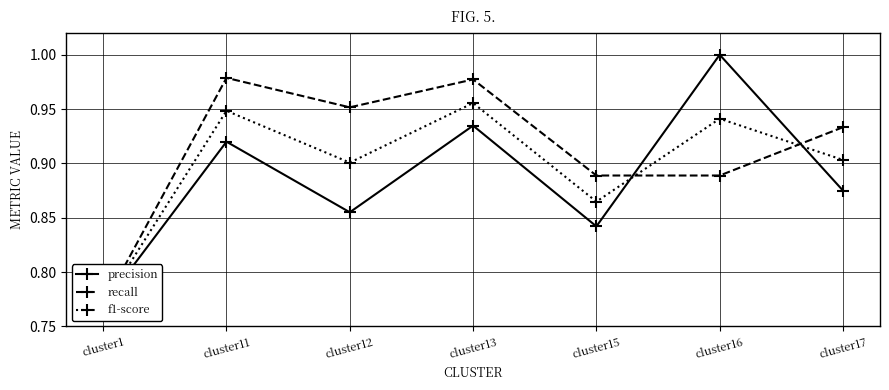

Reading left to right, extract all data points from this chart.

precision: cluster1=0.8	cluster11=0.9	cluster12=0.9	cluster13=0.9	cluster15=0.8	cluster16=1.0	cluster17=0.9
recall: cluster1=0.8	cluster11=1.0	cluster12=1.0	cluster13=1.0	cluster15=0.9	cluster16=0.9	cluster17=0.9
f1-score: cluster1=0.8	cluster11=0.9	cluster12=0.9	cluster13=1.0	cluster15=0.9	cluster16=0.9	cluster17=0.9